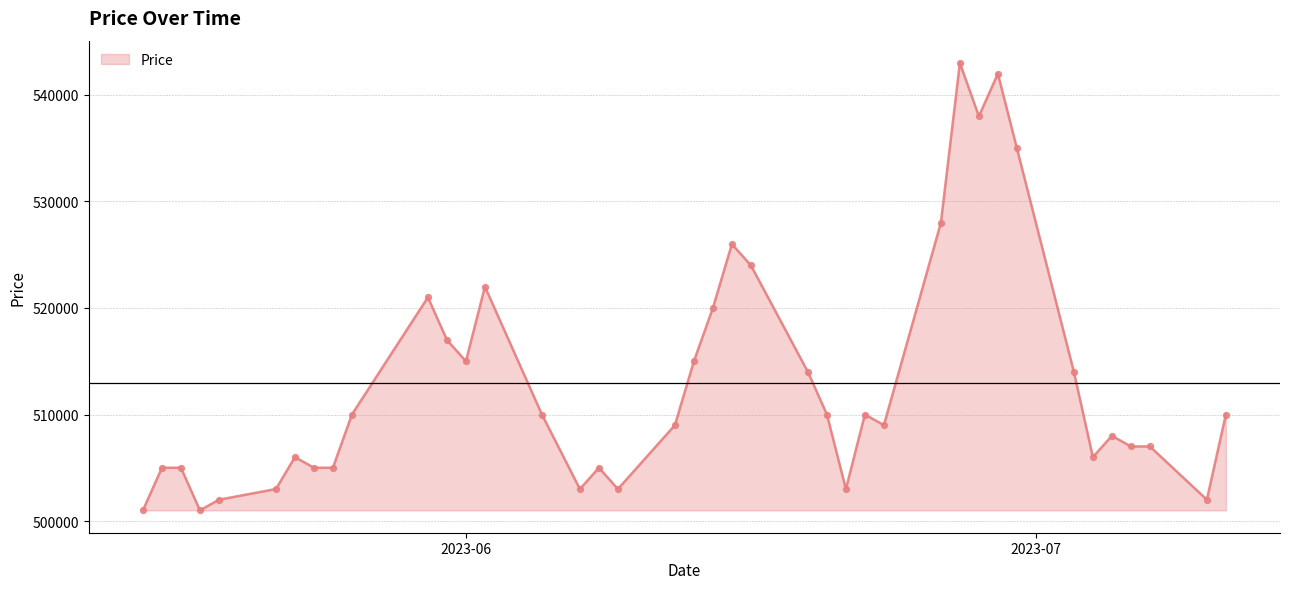

What is the greatest value displayed?

543000